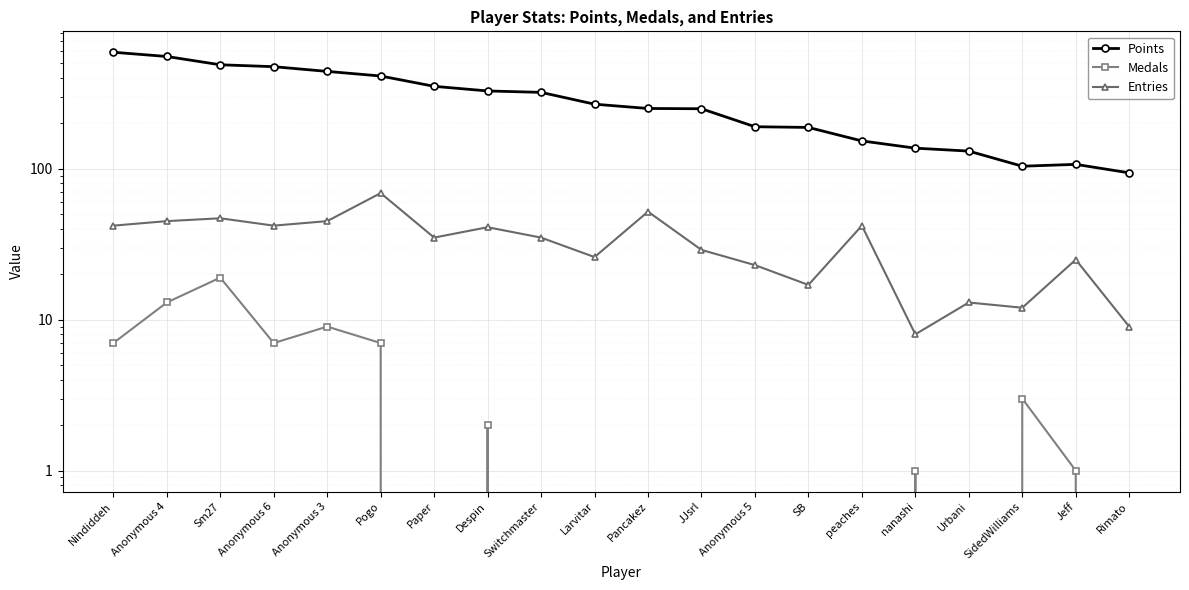

Between Anonymous 6 and peaches, which series saw the biggest shift?

Points